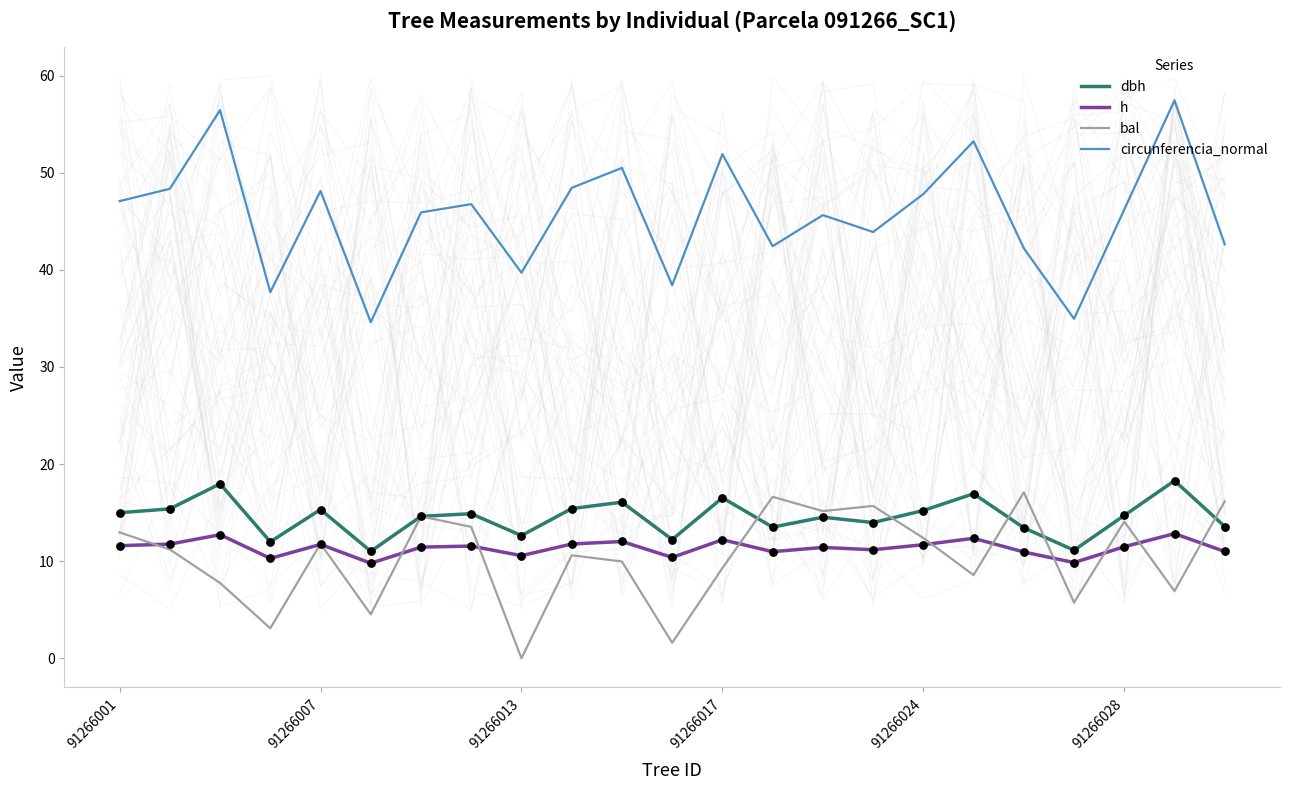

At how many categories does at least one series exceed 47?

10